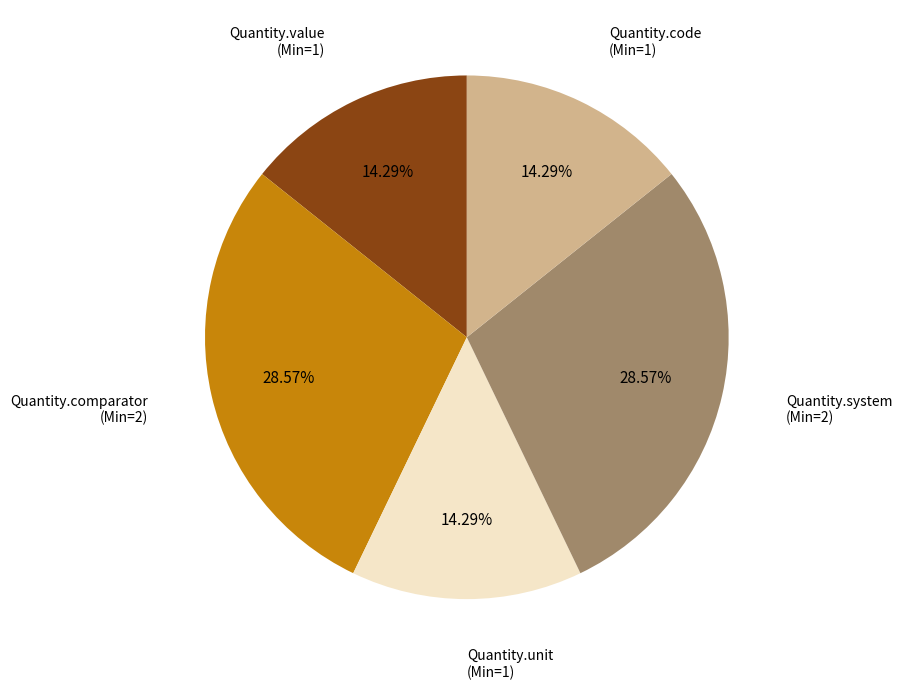

Is there a majority slice in this chart?

No